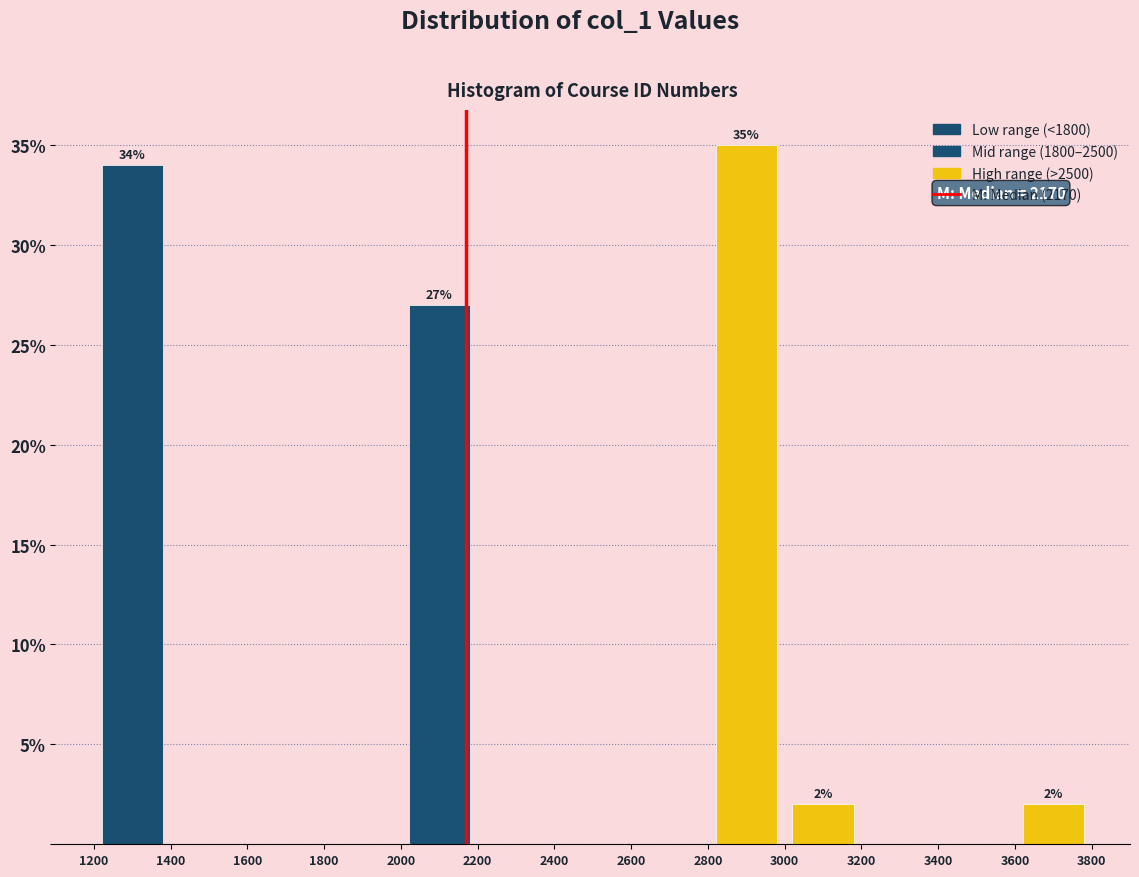

Over which range of the x-axis is the bar tallest?

2800 to 3000